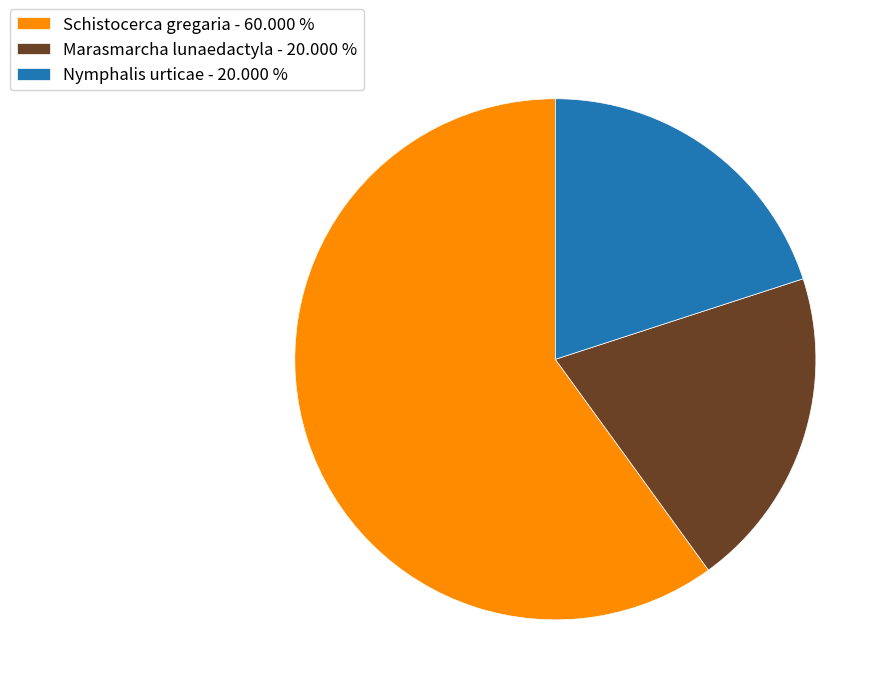

Between Schistocerca gregaria and Marasmarcha lunaedactyla, which is larger?

Schistocerca gregaria